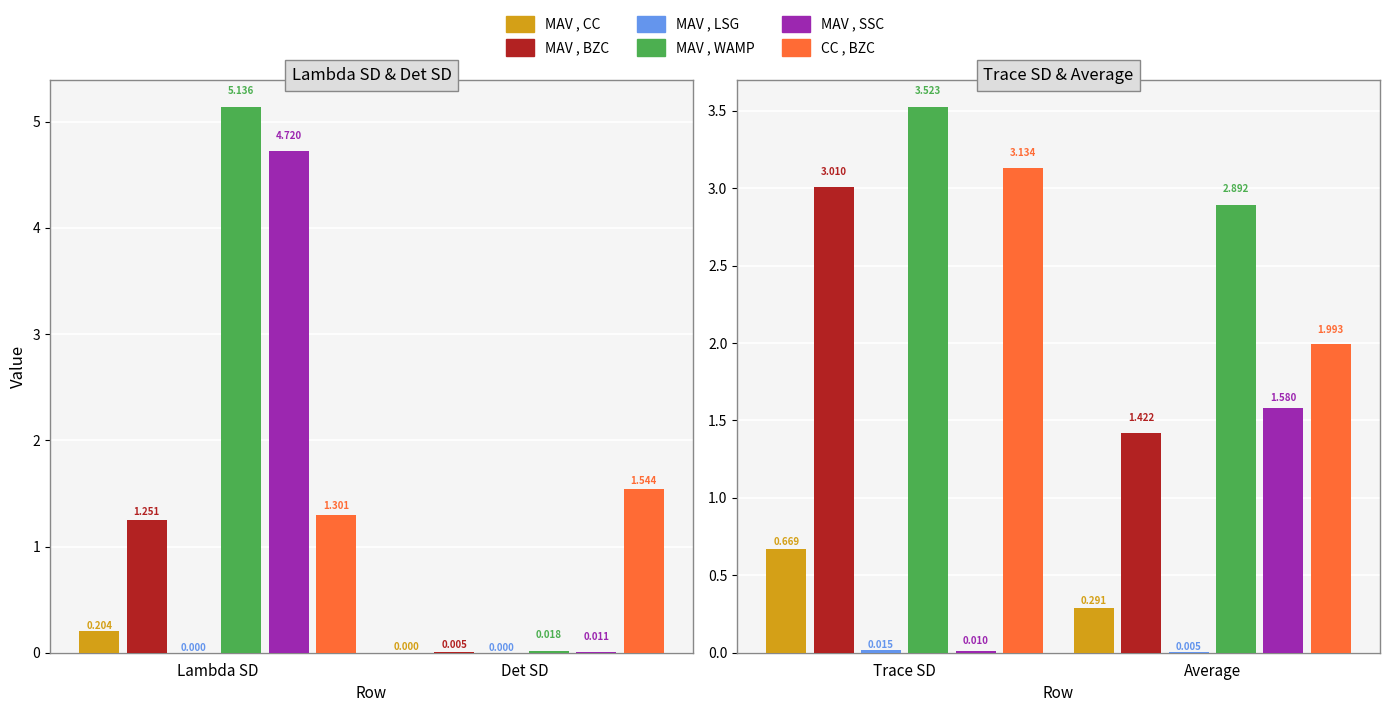

Which has a higher value, Trace SD or Average?

Trace SD